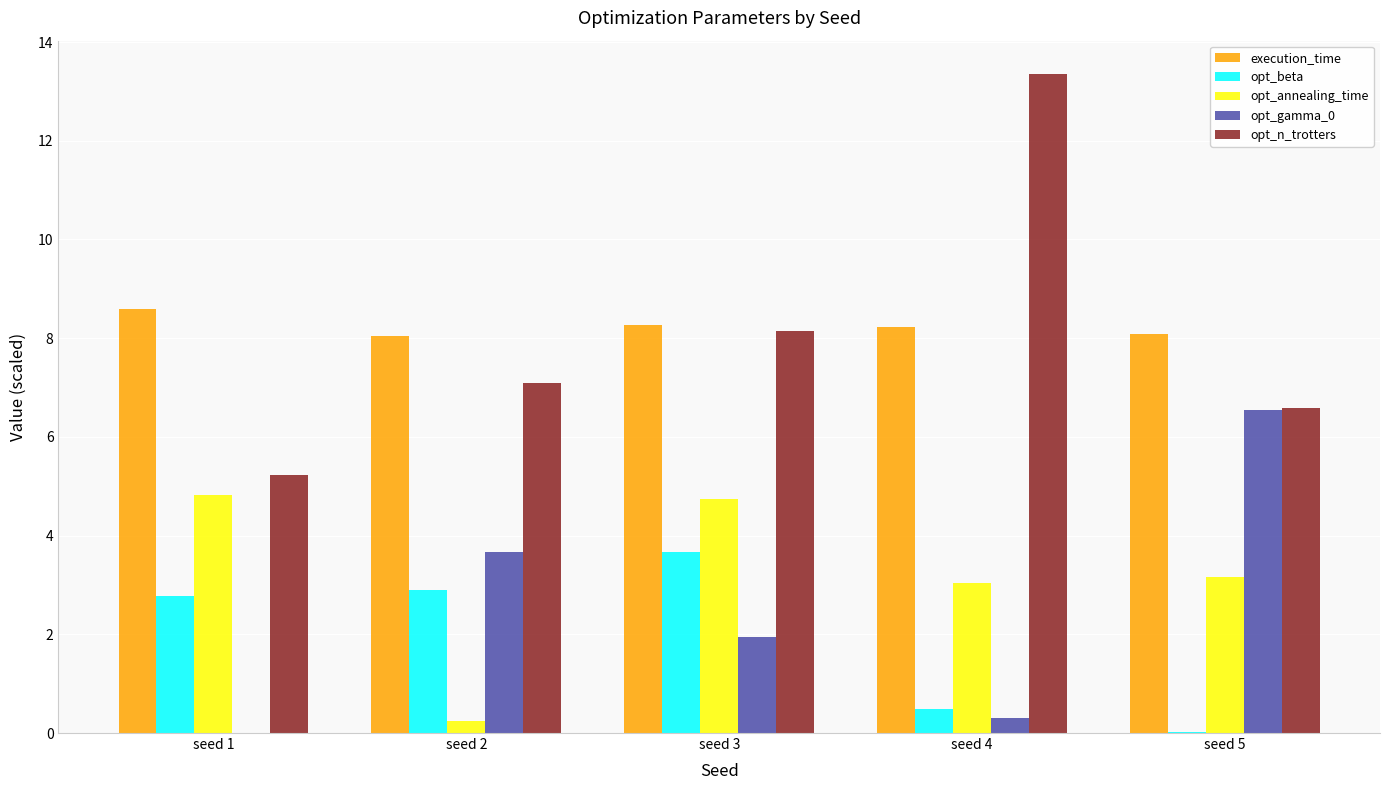

The opt_annealing_time series shows 4.8 at seed 1. True or false?

True